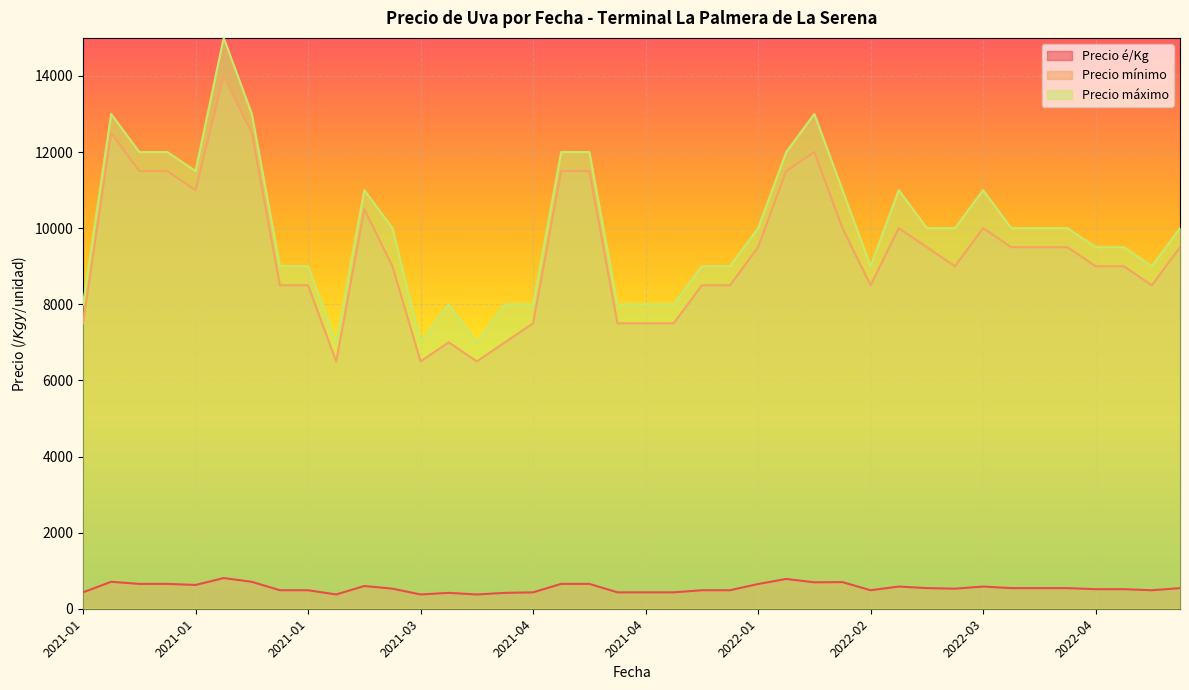

How many lines are shown in the chart?

3